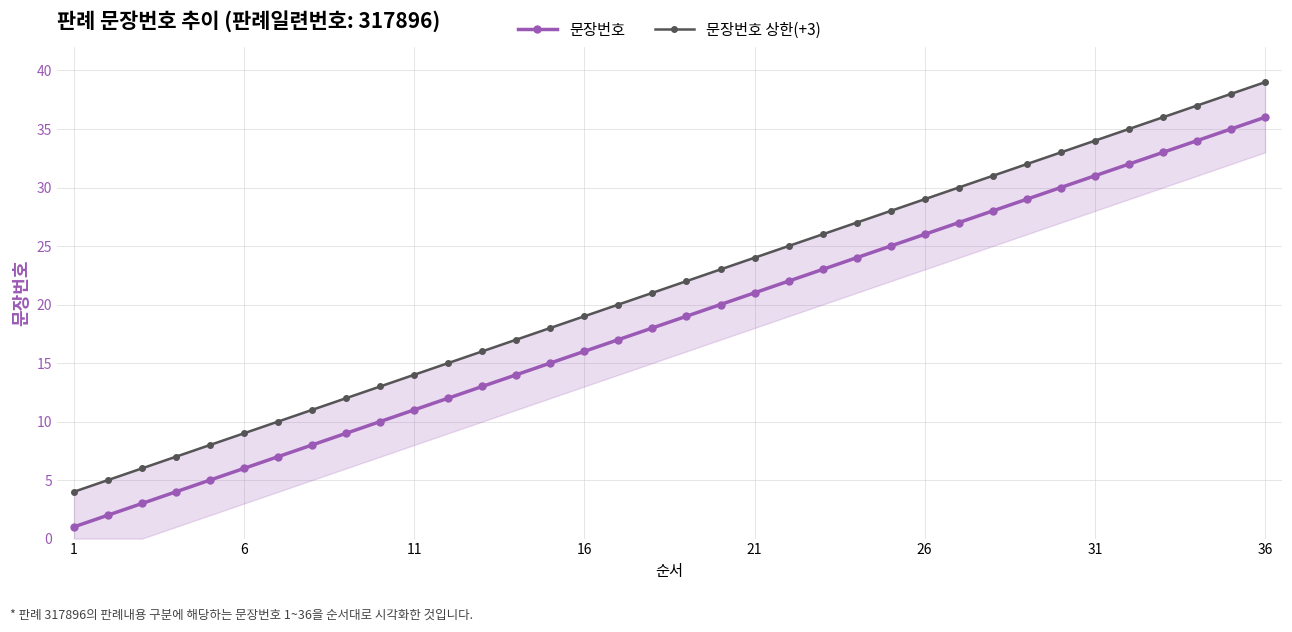

True or false: 문장번호 and 문장번호 상한(+3) cross at least once.

False